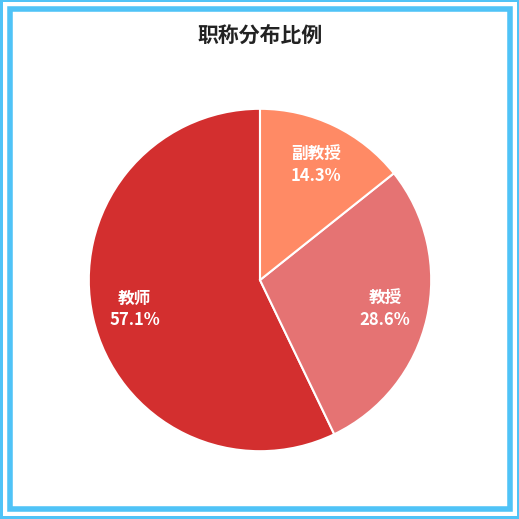

How many slices are in this pie chart?

3